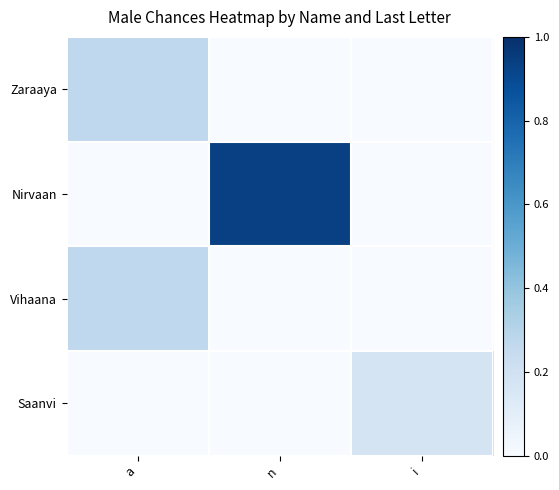

Which category has the highest value across all series?

n